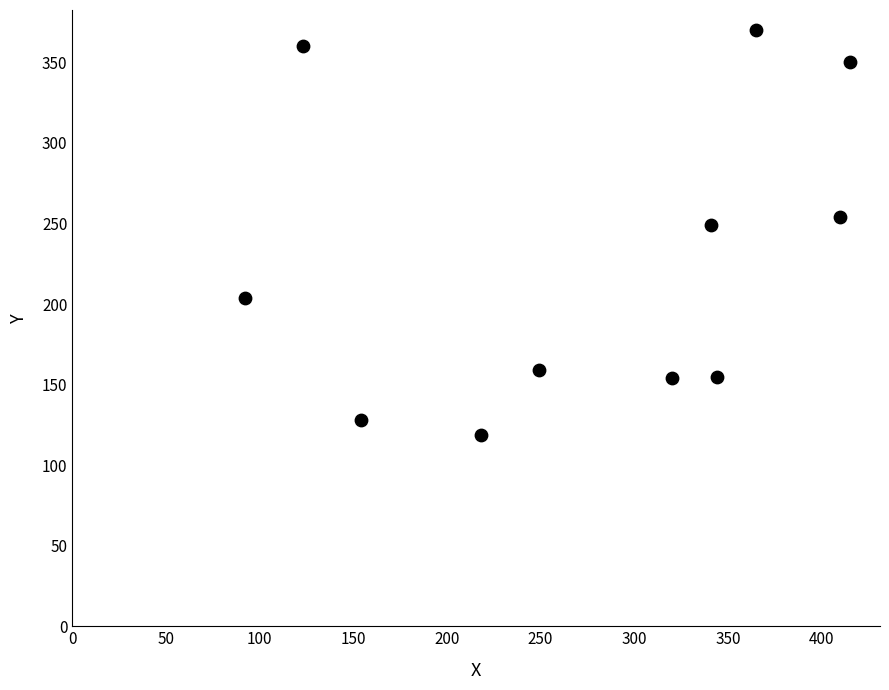

What is the range of Y values (max minus min)?

251